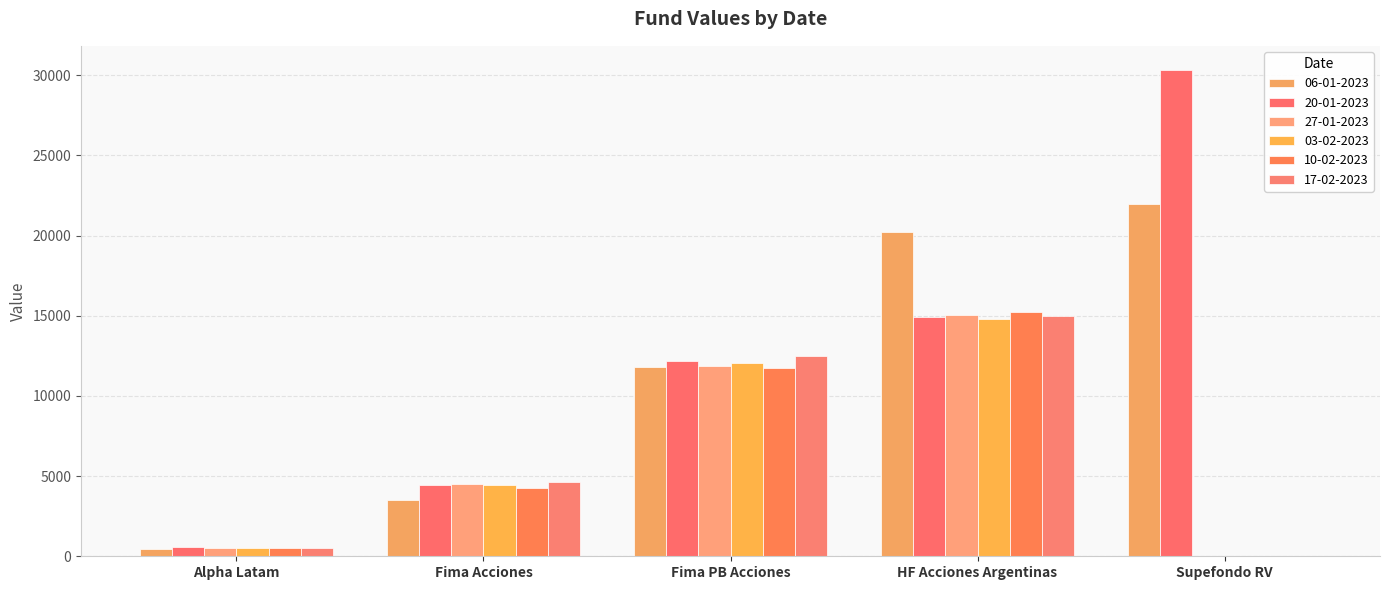

Does the chart contain stacked bars?

No